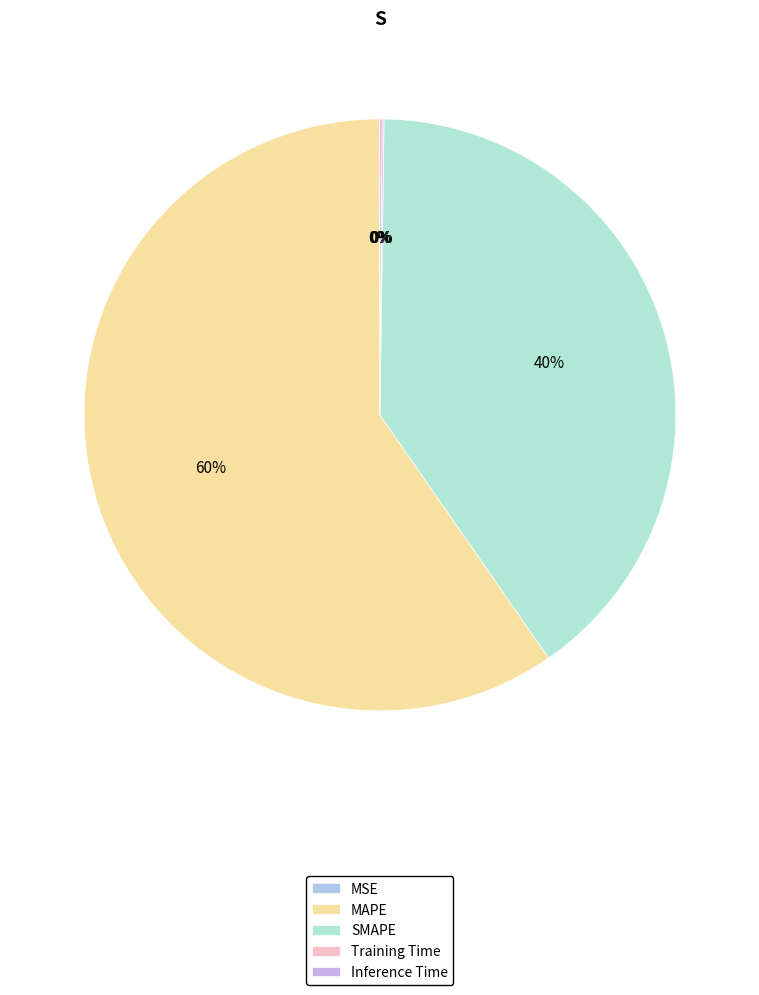

What is the smallest slice in the pie chart?

MSE